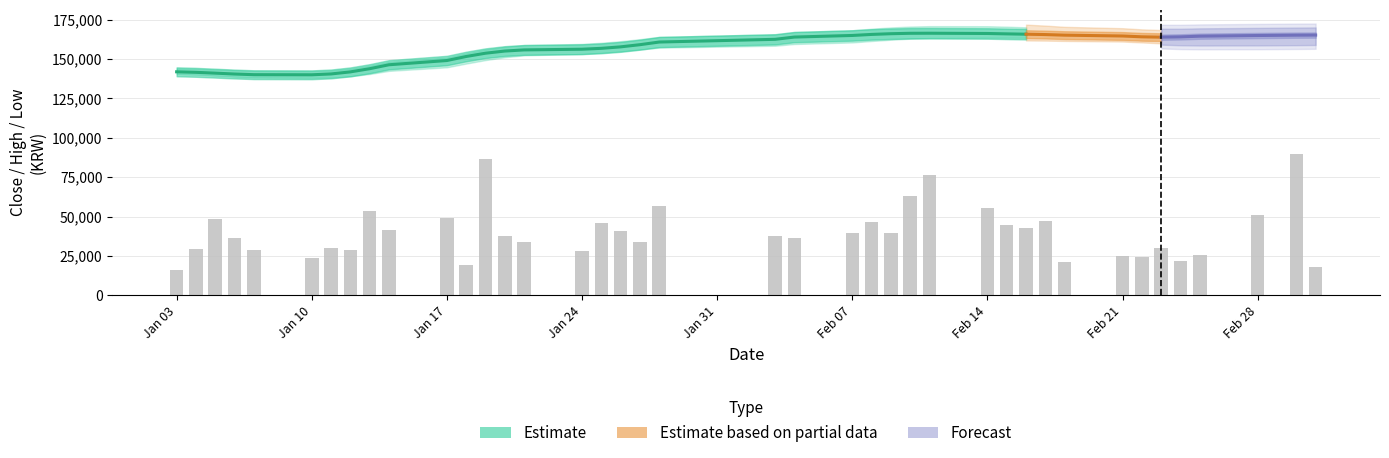

Where is high nearest to the value 156750?

16